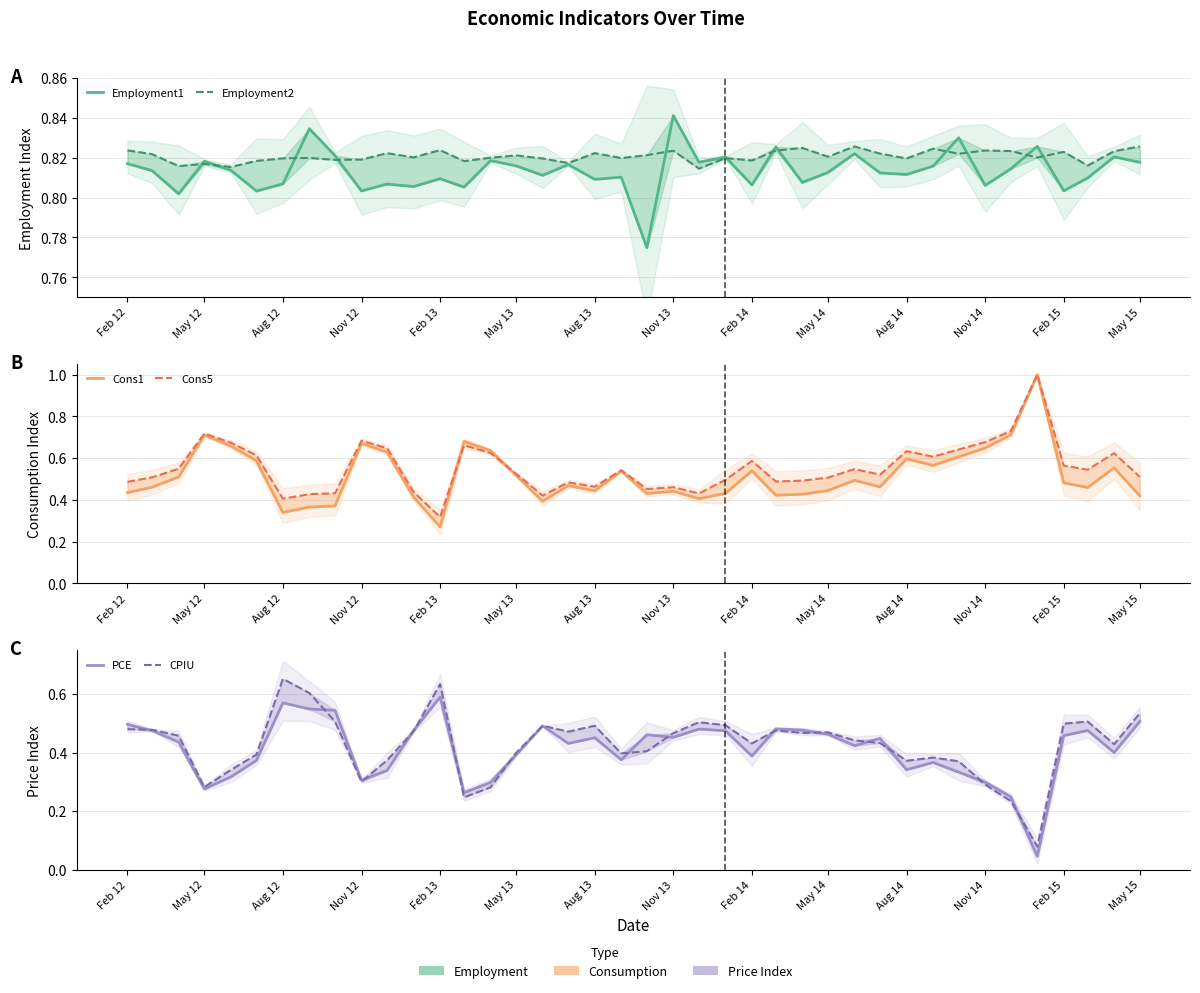

True or false: Employment1 has a value of 0.4 at Aug 12.

False